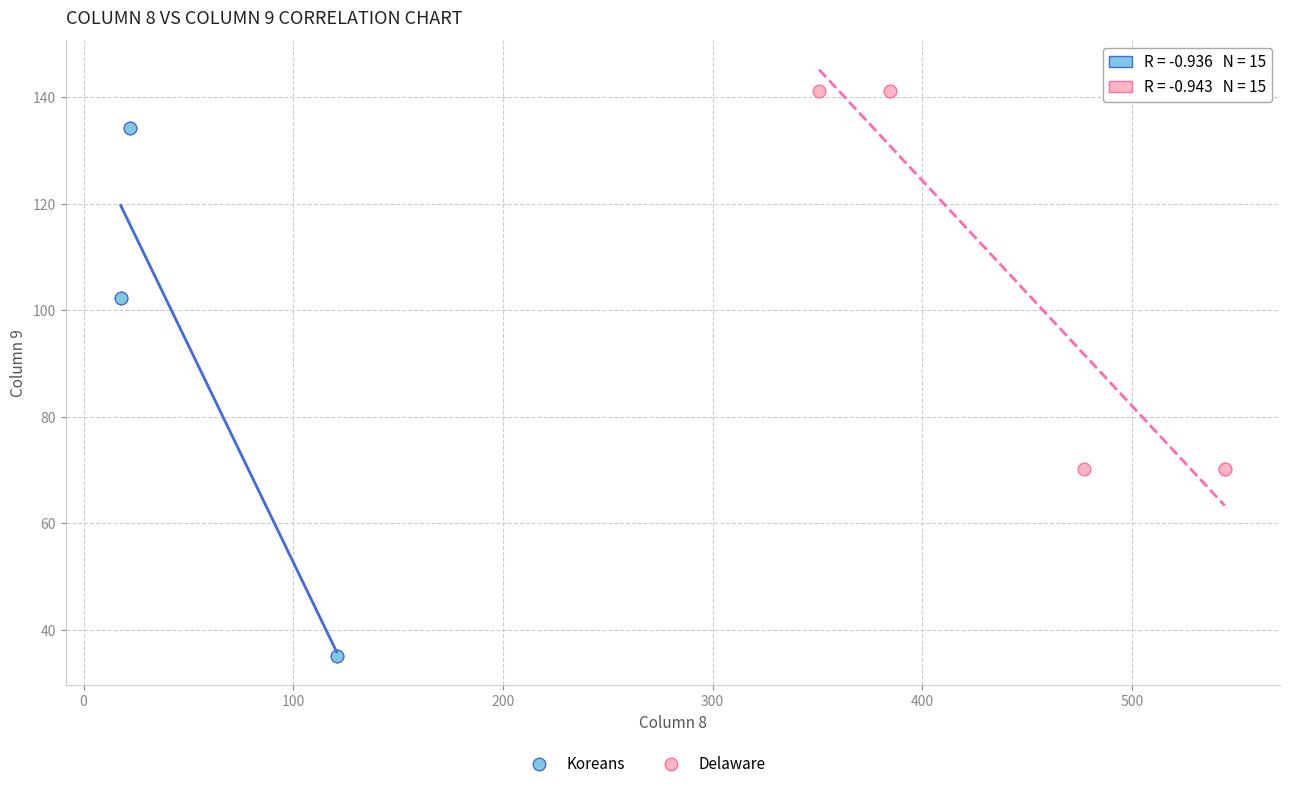

Which series reaches the maximum Y coordinate?

Delaware